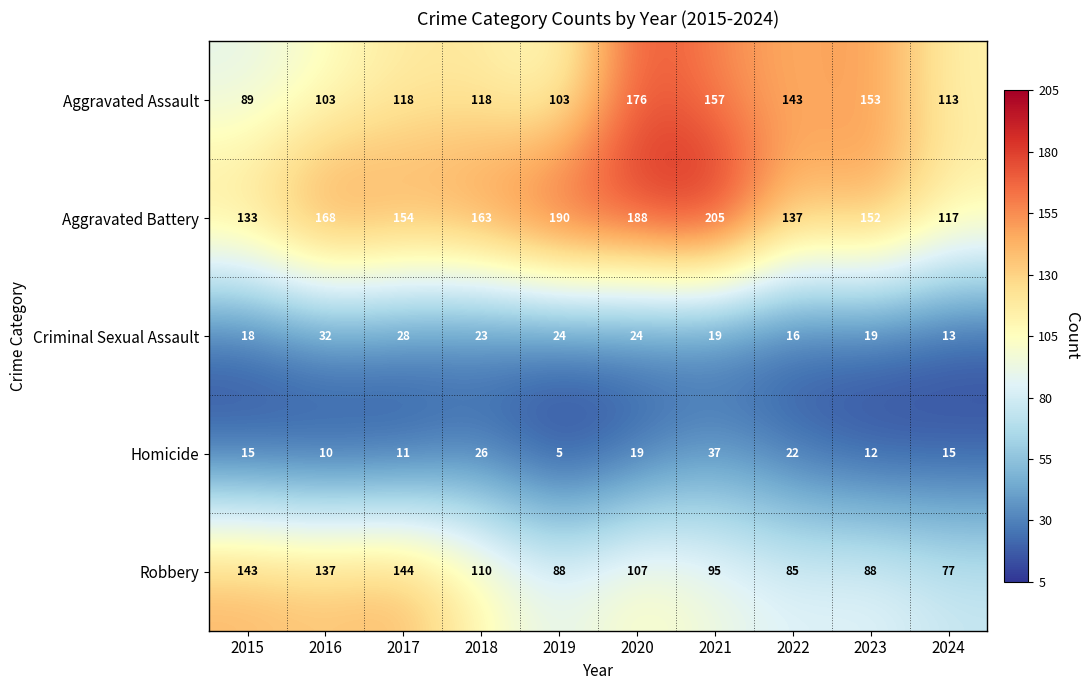

The value of Robbery at 2020 is 107. True or false?

True